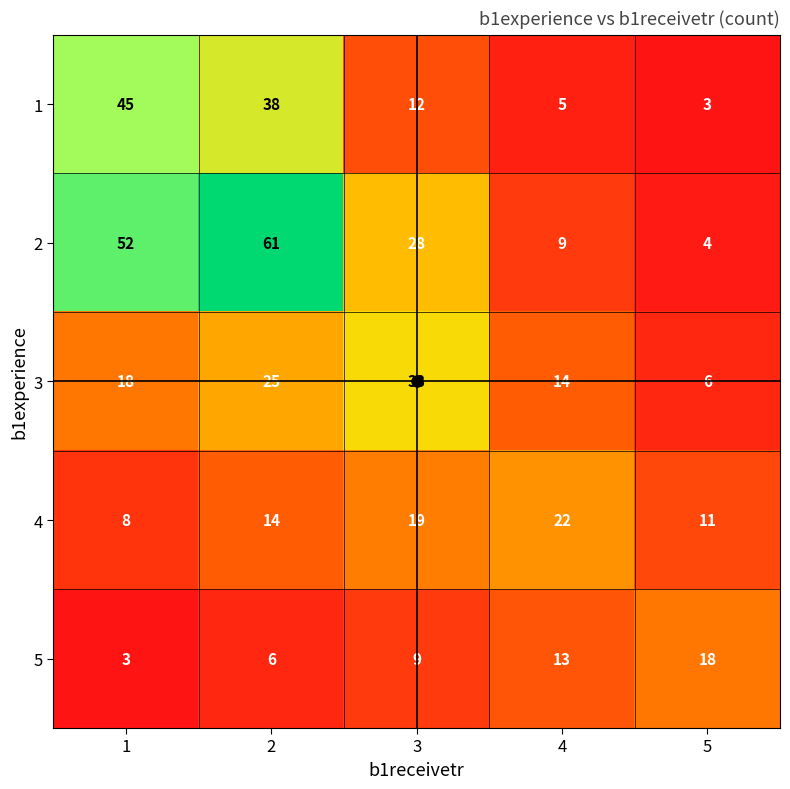

Read the 3 value at 4, to the nearest 10.

10